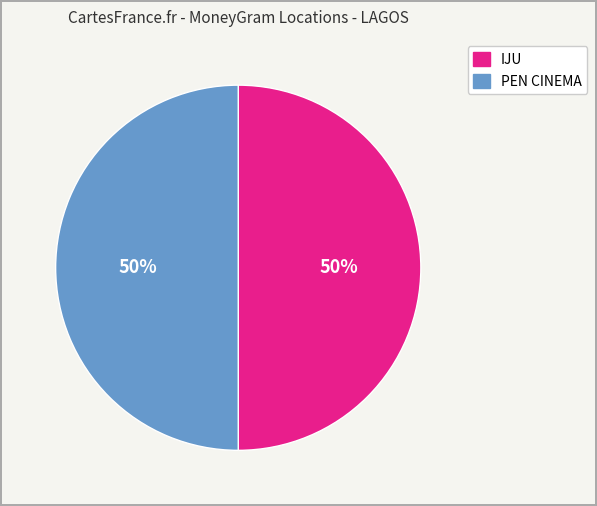

To the nearest percent, what is the average slice percentage?

50%